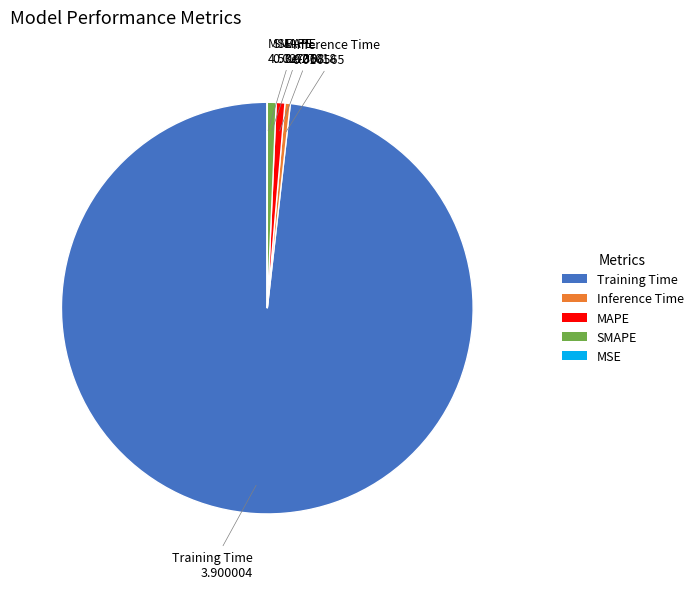

True or false: Inference Time accounts for 0% of the total.

True